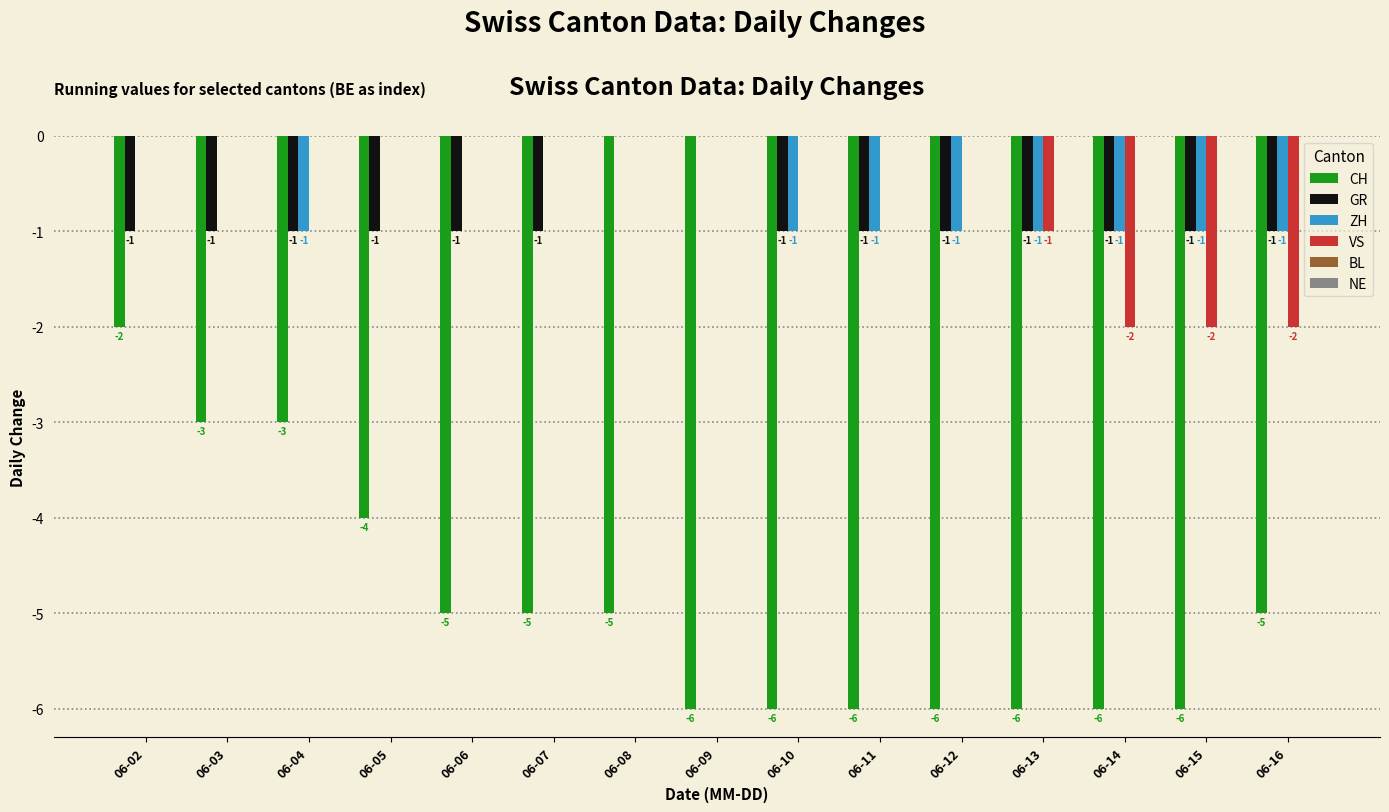

How many series are shown in this chart?

4